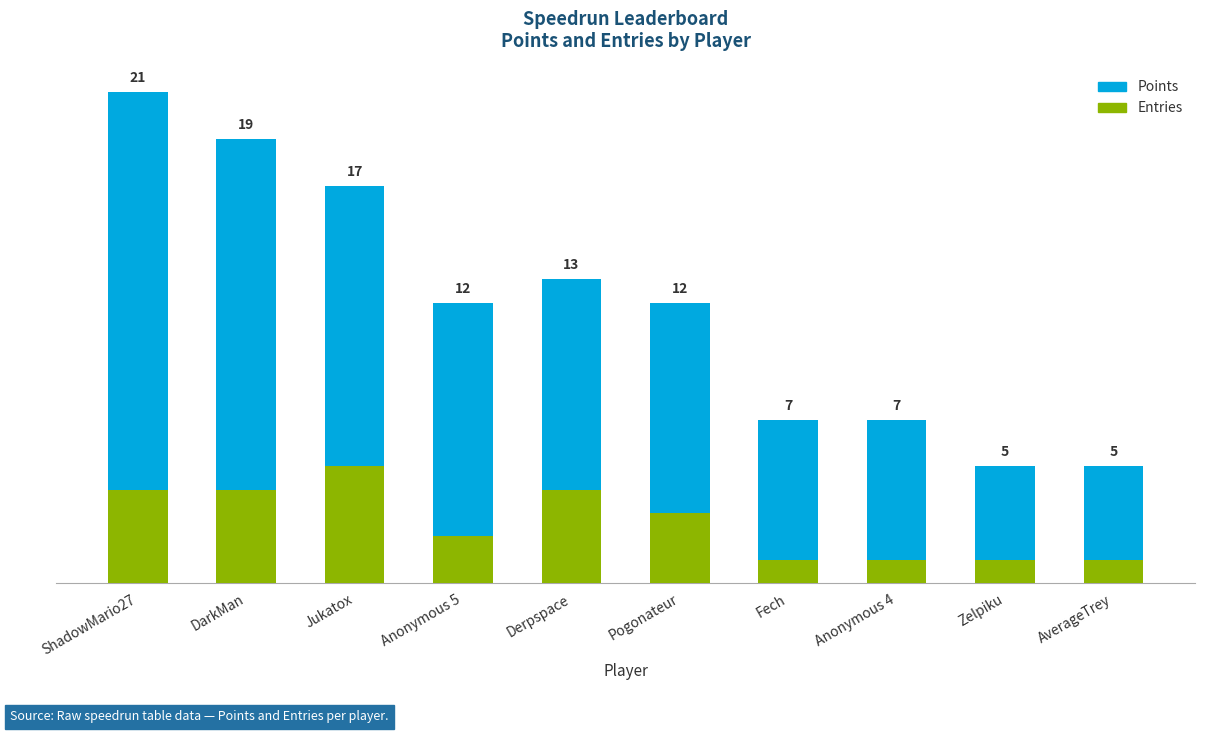

At which label is Entries closest to 3?

Pogonateur